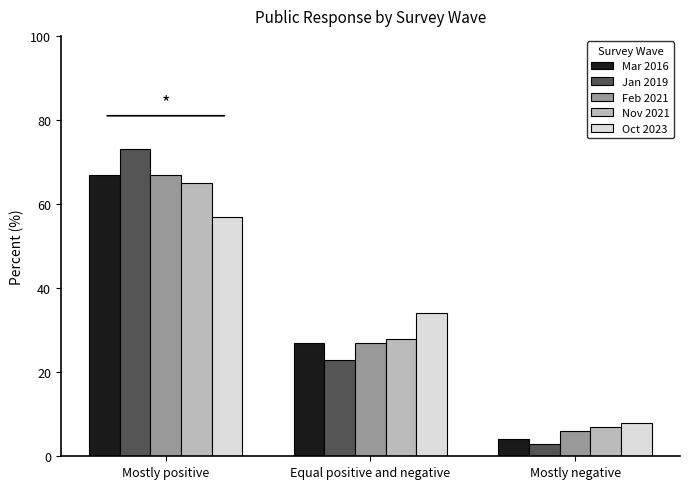

What is the average value of the Nov 2021 series?

33